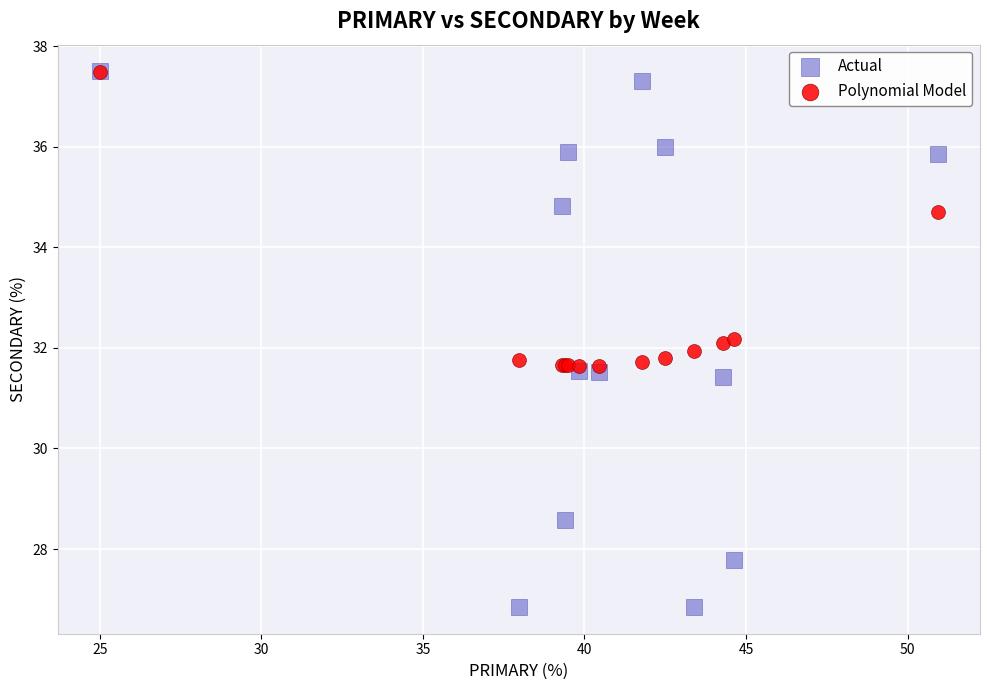

Which series reaches the minimum Y coordinate?

Actual